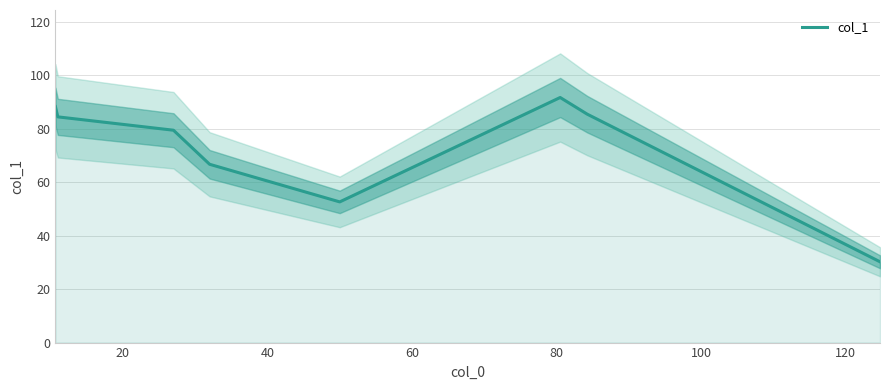

How many lines are shown in the chart?

1